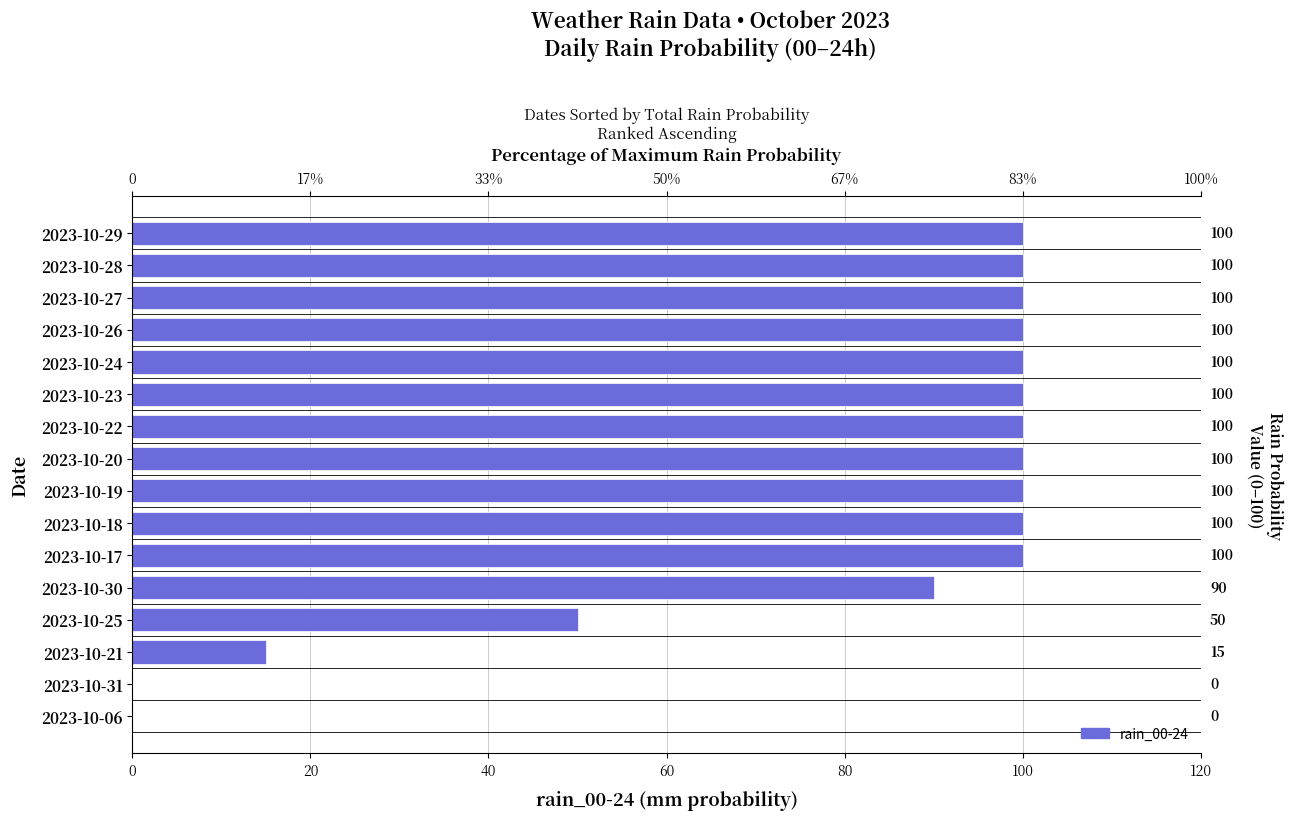

How many bars are there in total?

16